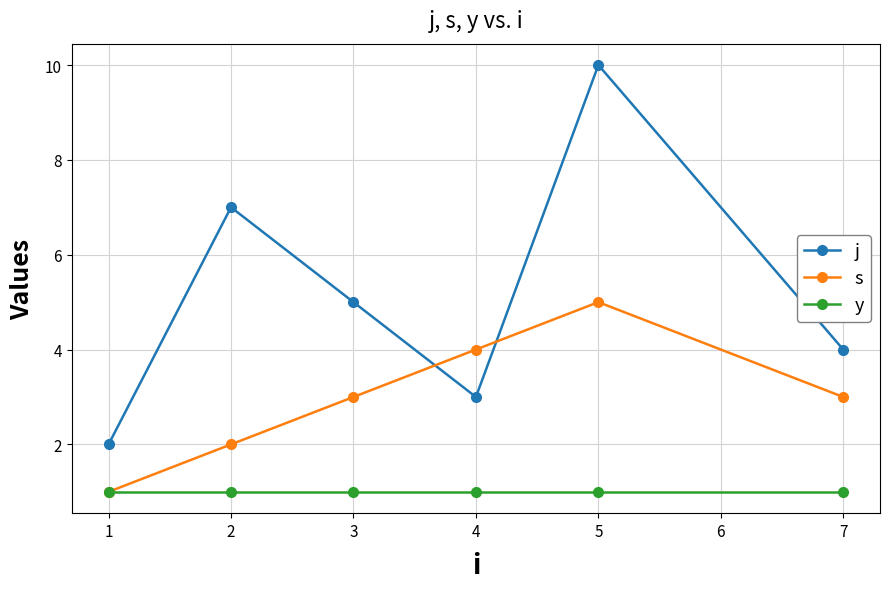

Read the j value at 3.

5